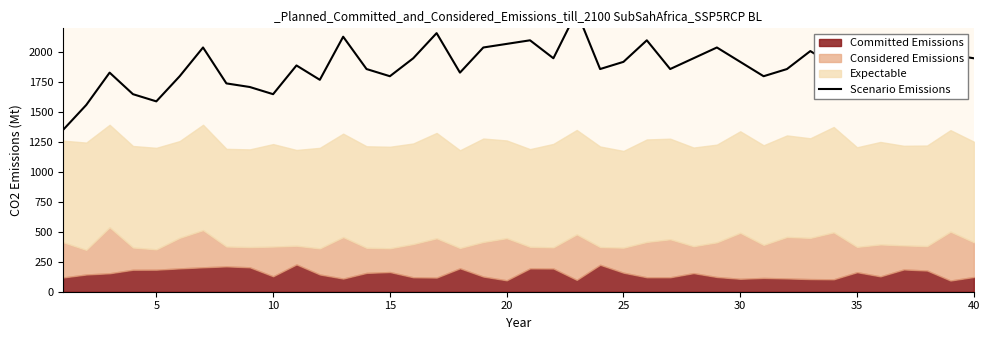

How many points are higher than both their immediate neighbors (excluding endpoints)?

12